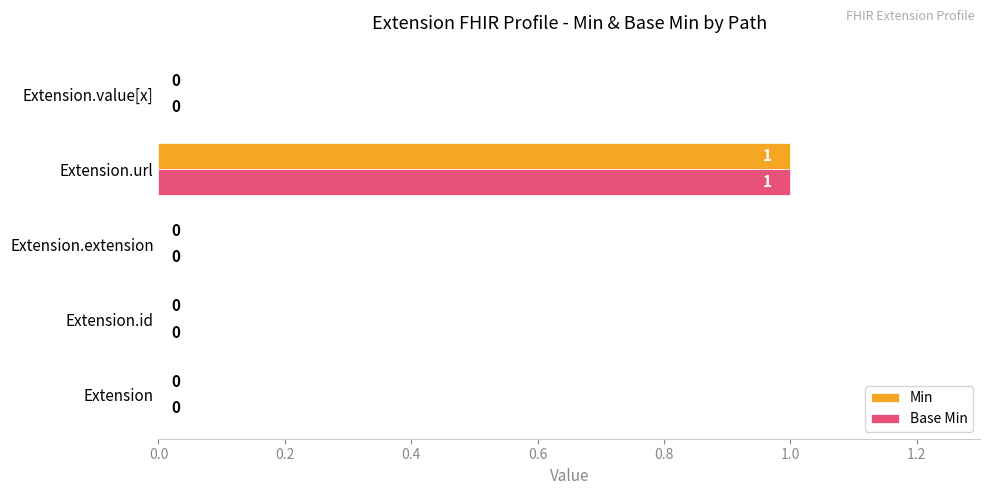

At which label does Base Min reach its peak?

Extension.url